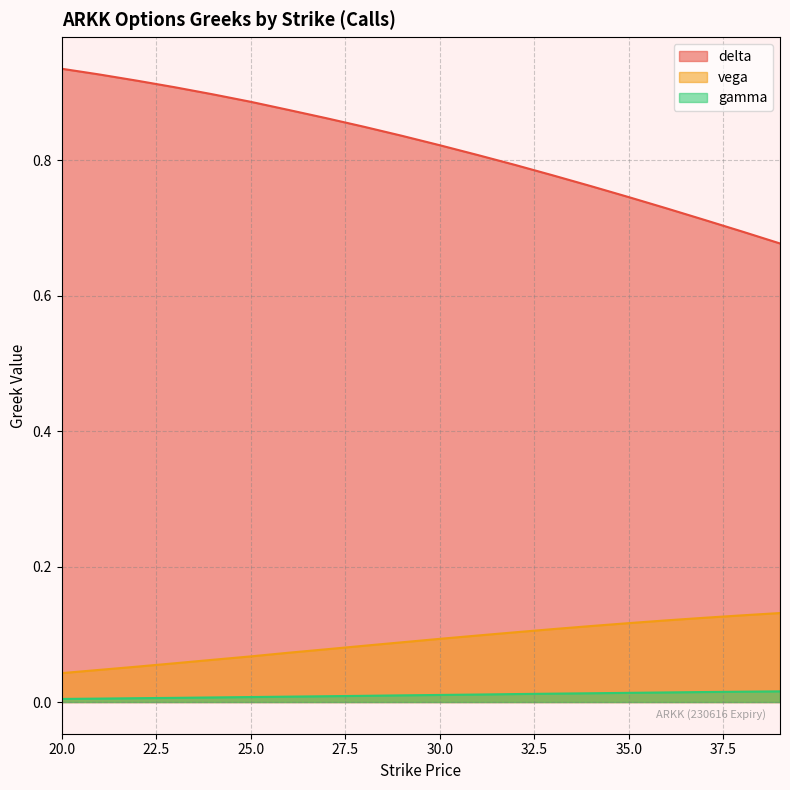

List the series in order of their peak value, lowest first.

gamma, vega, delta